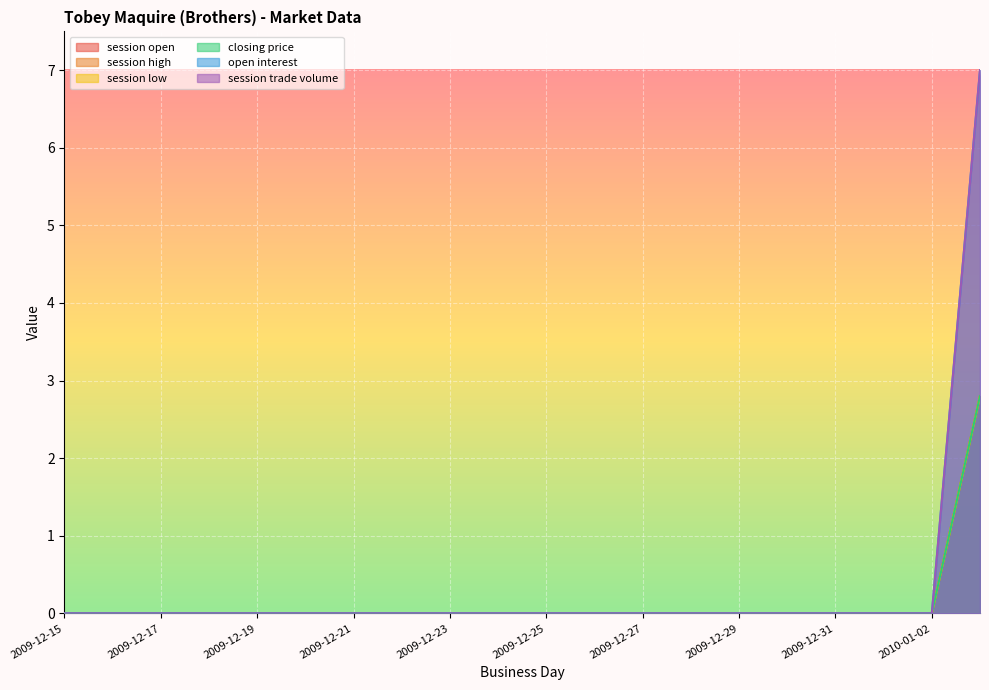

What is the label of the 16th point from the right?

2009-12-19